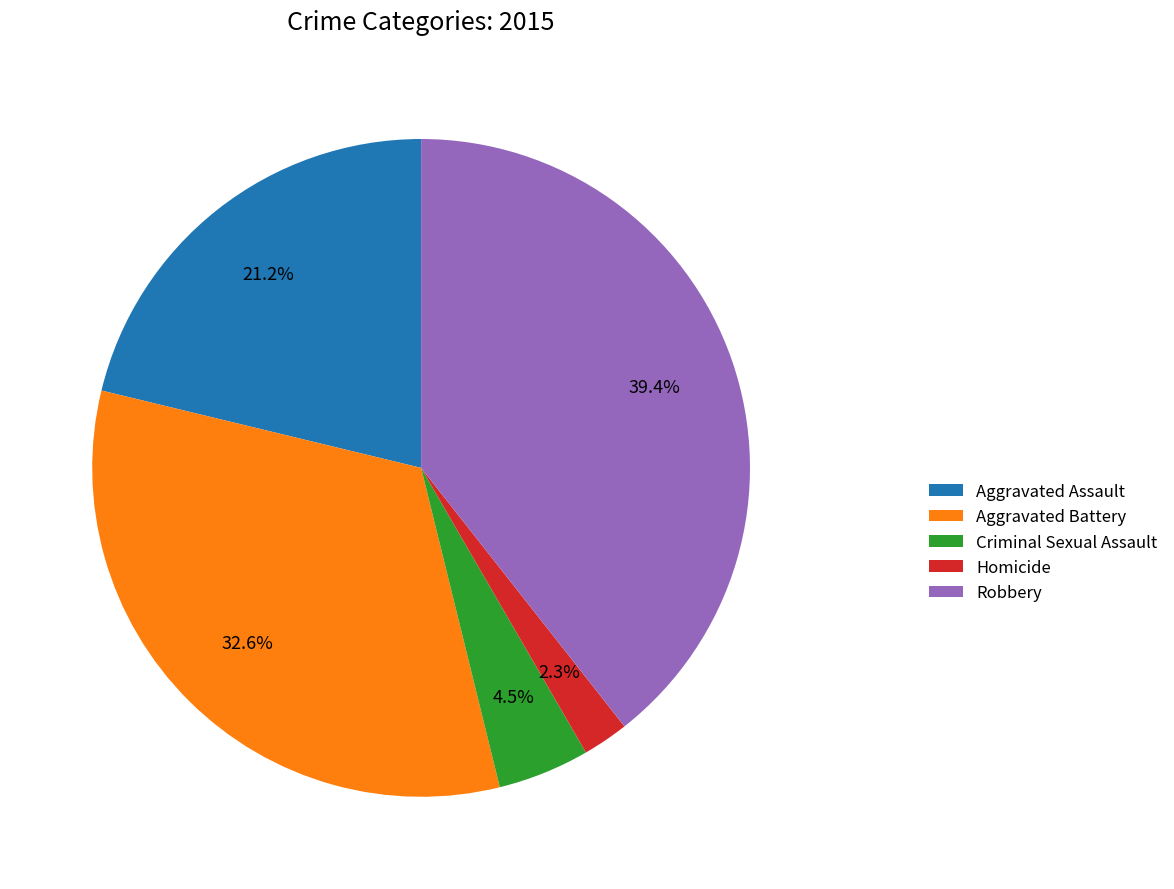

The Robbery slice represents 25% of the pie. True or false?

False